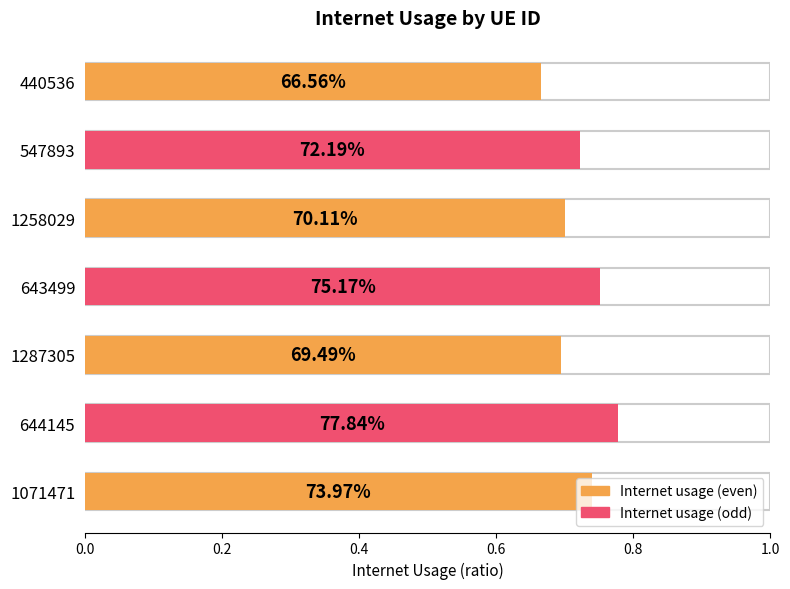

What is the sum of all values?

5.1